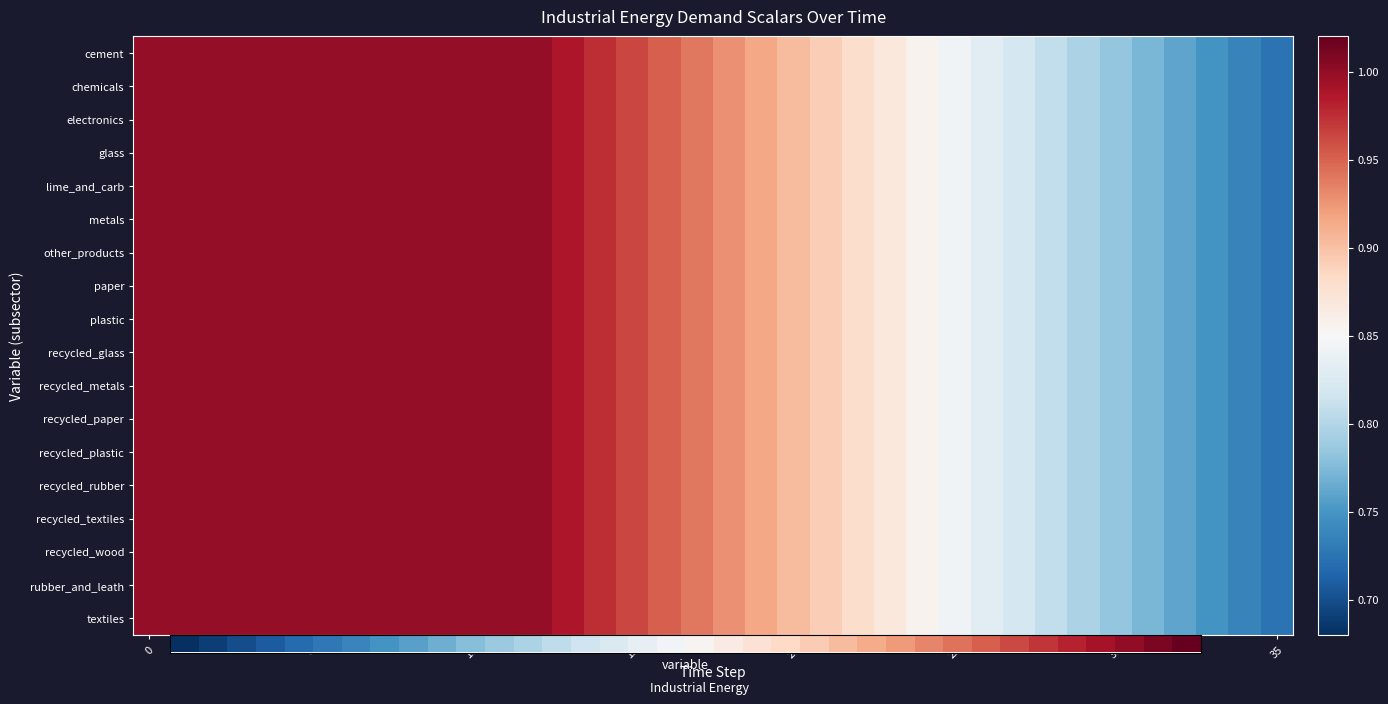

At which category is the sum across all series the highest?

12